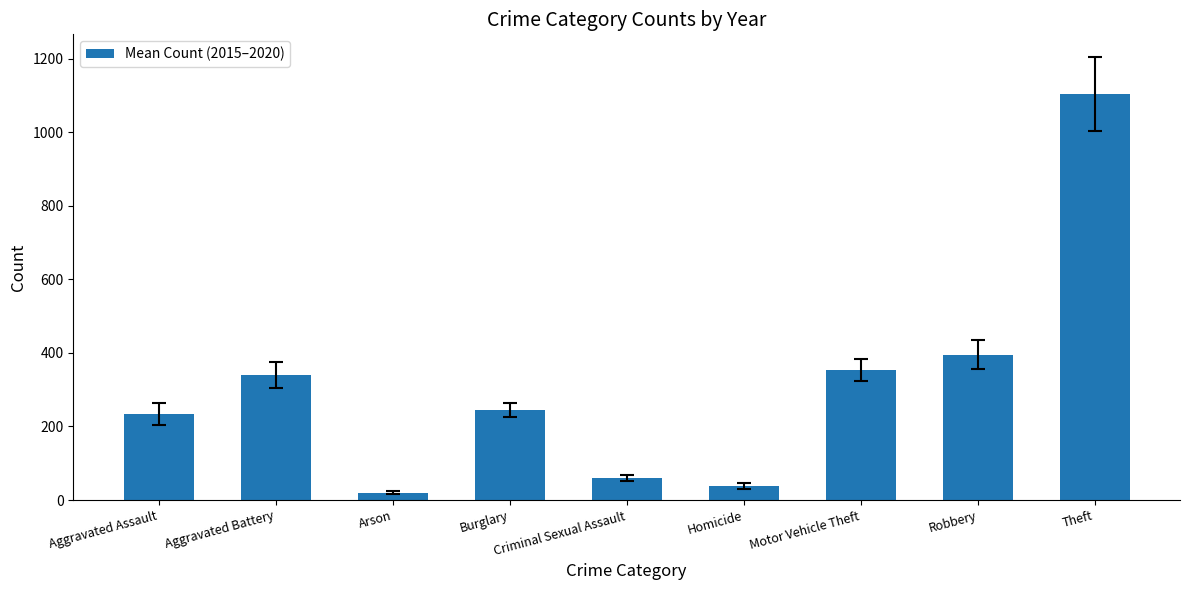

Reading left to right, what are all the values shown in this chart?

Aggravated Assault=232.8	Aggravated Battery=339.3	Arson=20.5	Burglary=244.3	Criminal Sexual Assault=59.7	Homicide=38.0	Motor Vehicle Theft=353.7	Robbery=394.7	Theft=1103.7